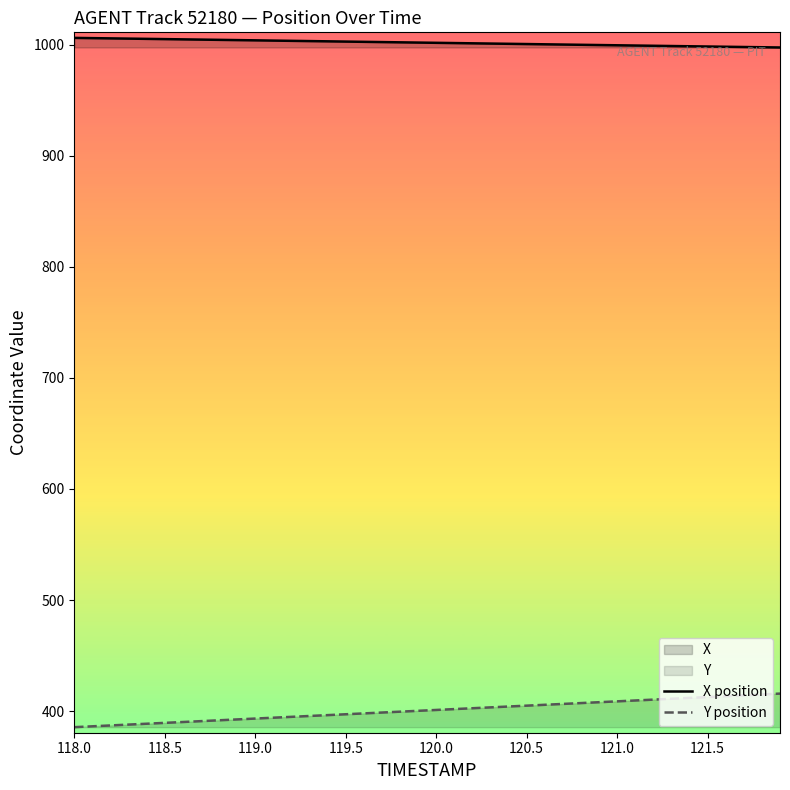

The Y position series shows 729.0 at 121.5. True or false?

False